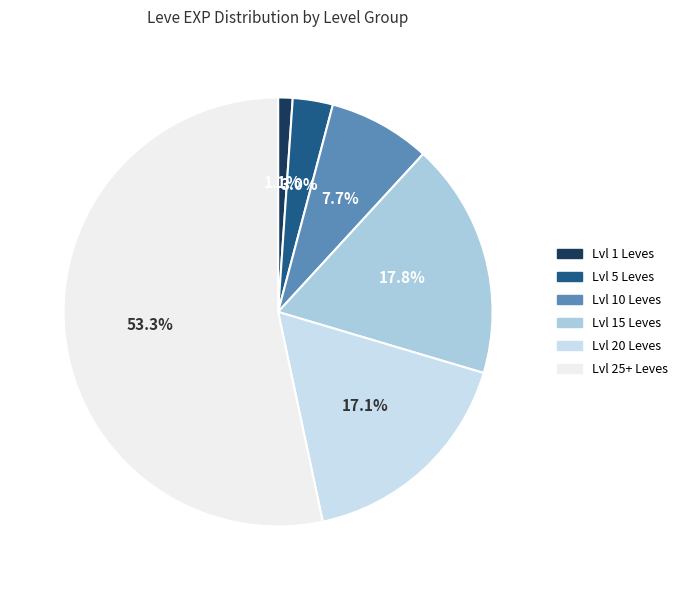

Does any single category account for the majority?

Yes